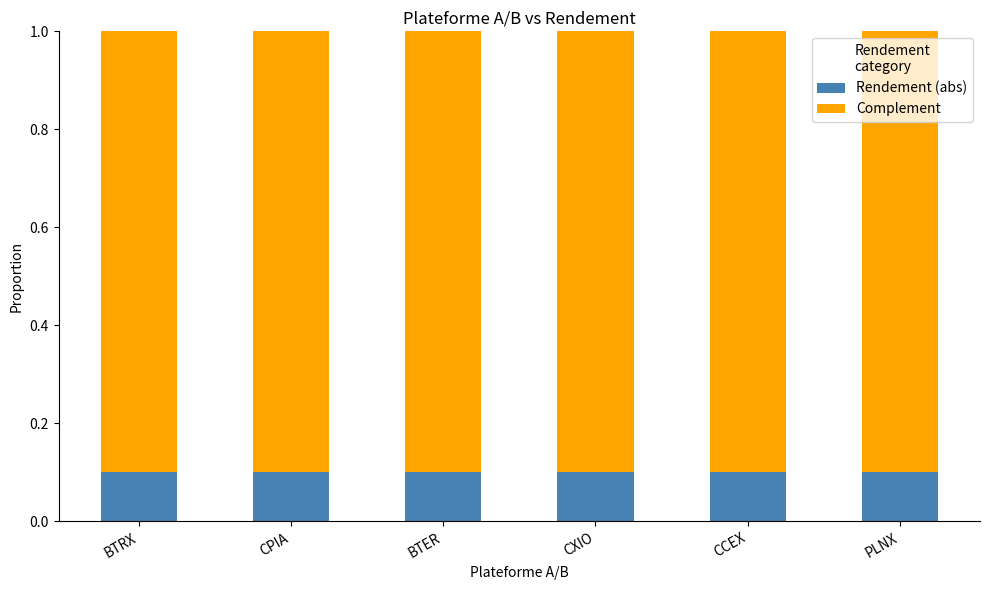

True or false: Rendement (abs) has a value of 0.1 at PLNX.

True